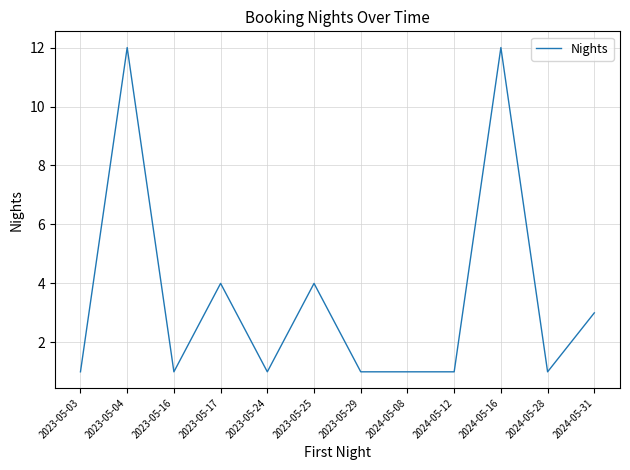

What is the difference between the maximum and minimum values?

11